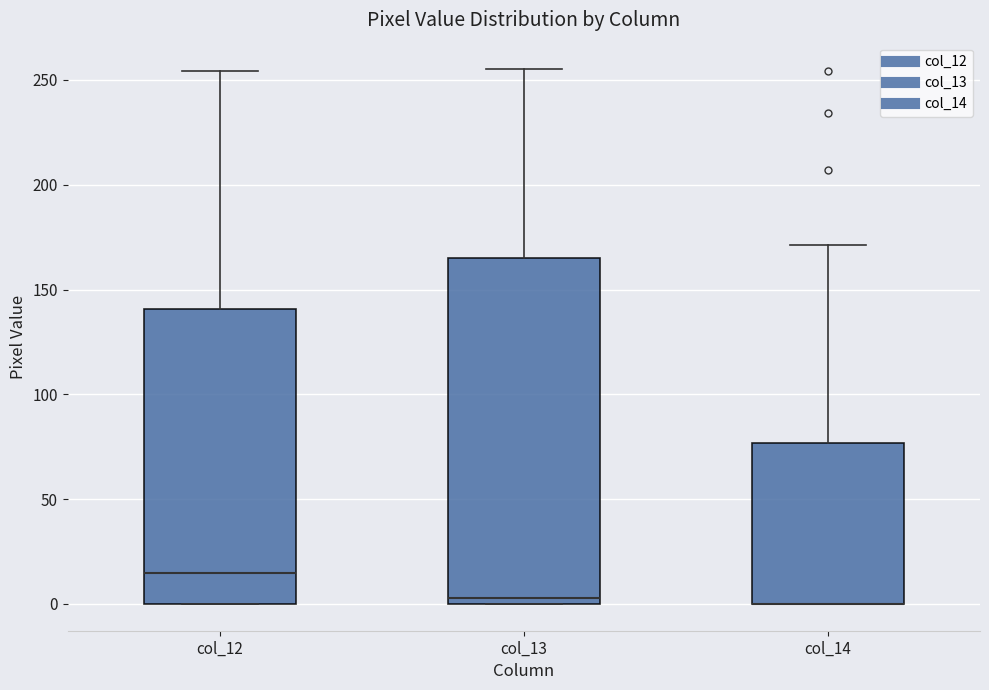

Reading left to right, transcribe this box plot: for each box, give where its median line is, the range the box spans, and where its two whiskers end, as read against the y-axis. The values are not printed on the chart, so give them approximately, as read against the axis.

col_12: median 15, box 0 to 140, whiskers 0 to 255
col_13: median 5, box 0 to 165, whiskers 0 to 255
col_14: median 0 (drawn on the box's lower edge), box 0 to 75, whiskers 0 to 170